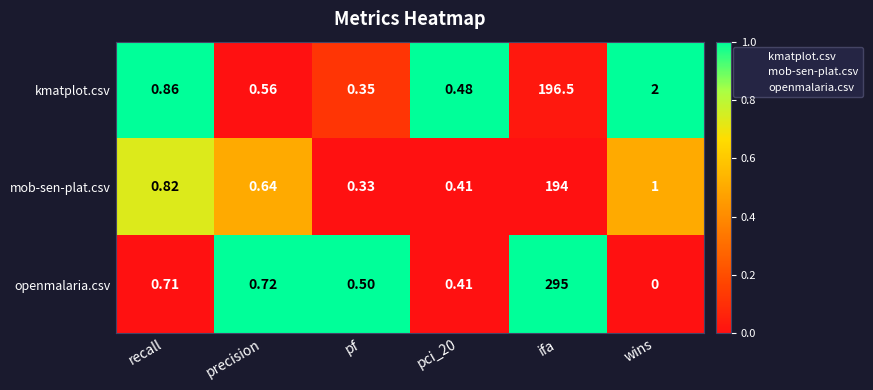

At how many categories does at least one series exceed 0?

6